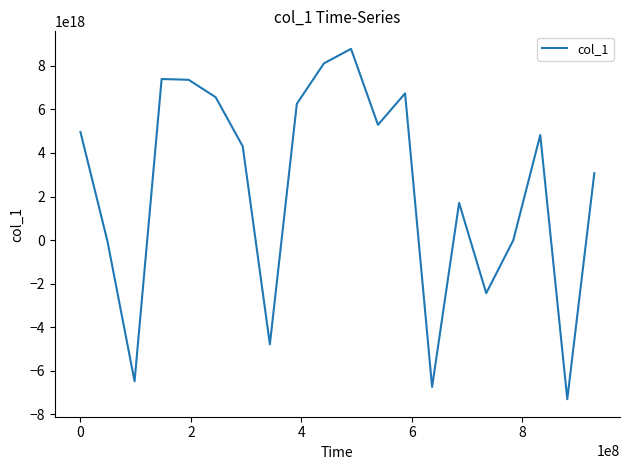

How many lines are shown in the chart?

1